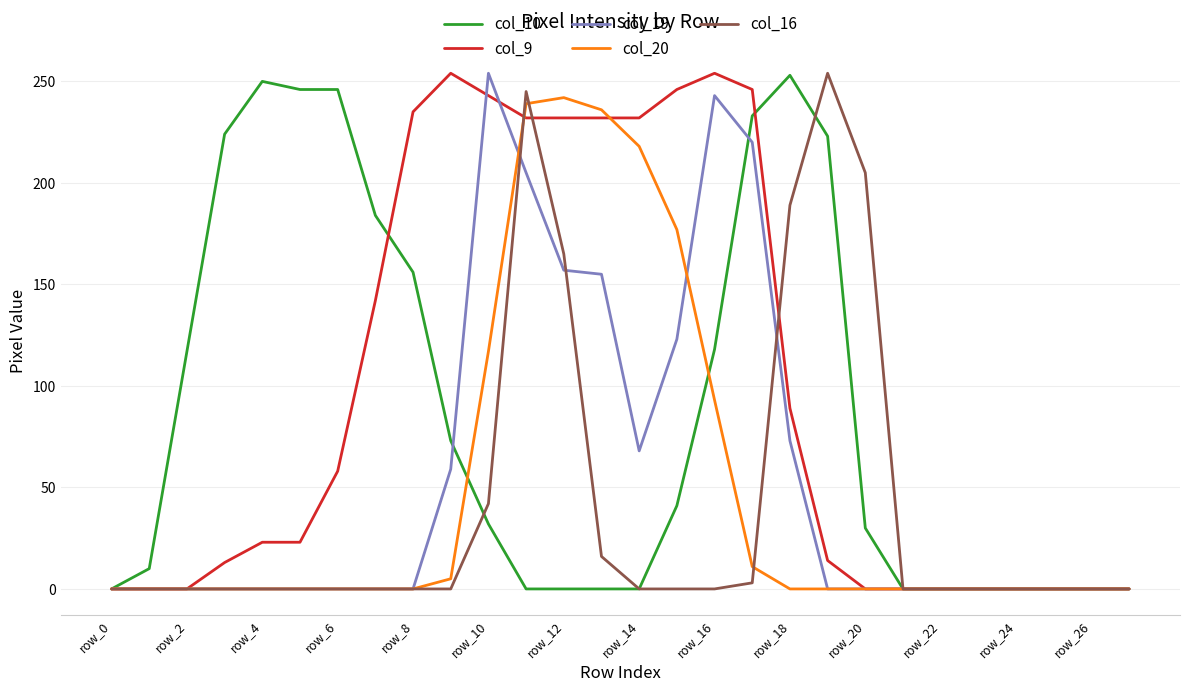

What is the maximum value shown in the chart?

254